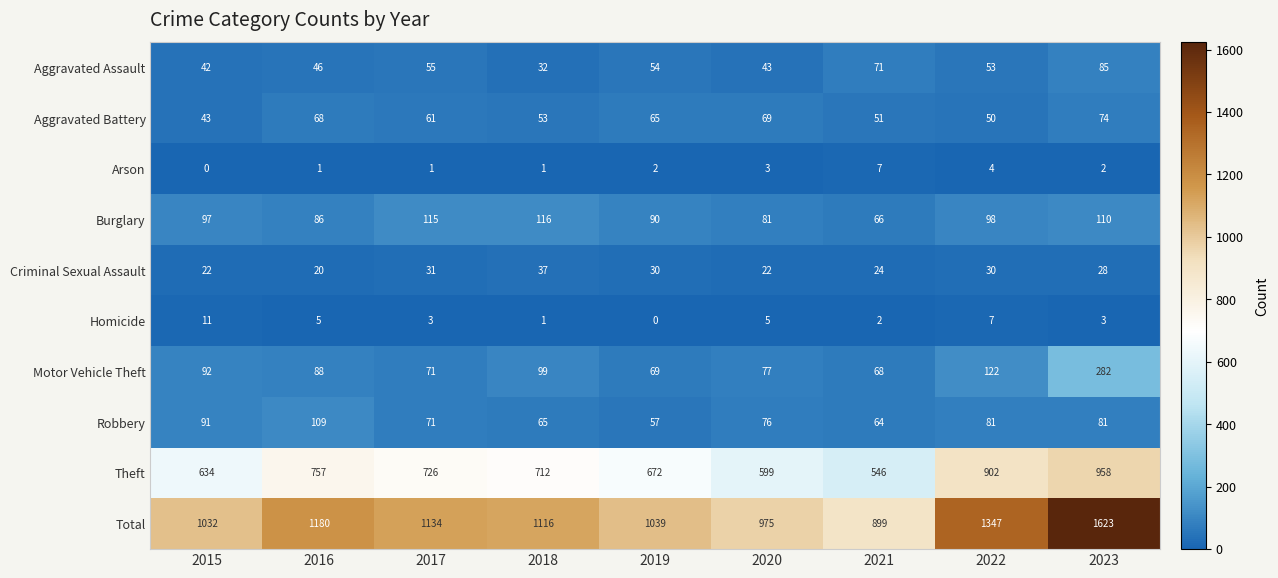

What is the total value across all series at 2017?

2268